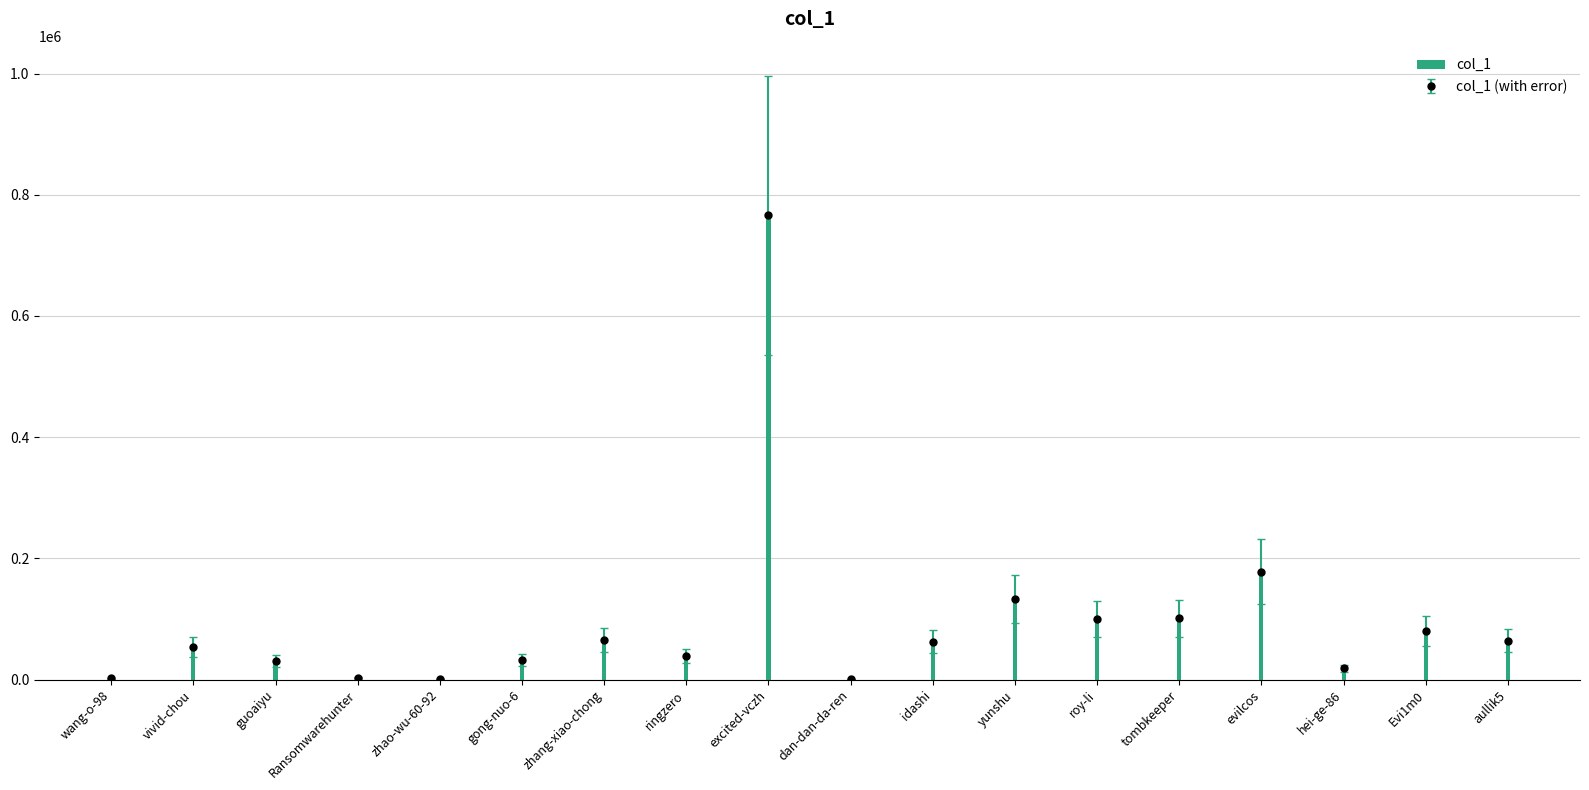

Count the number of categories in the chart.

18